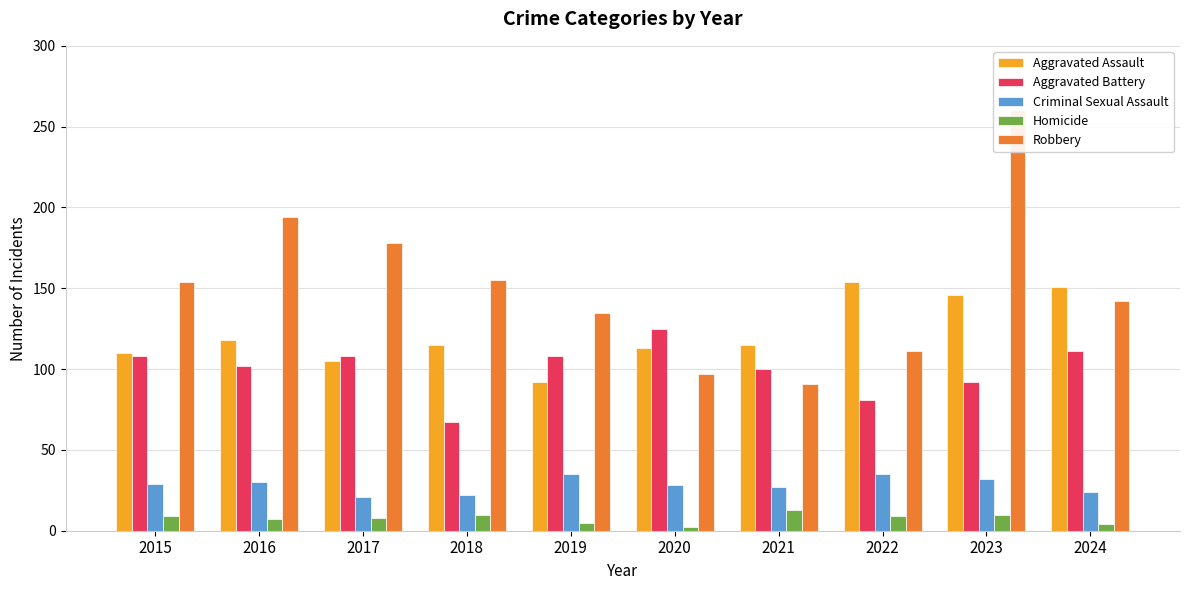

Does the chart contain any negative values?

No